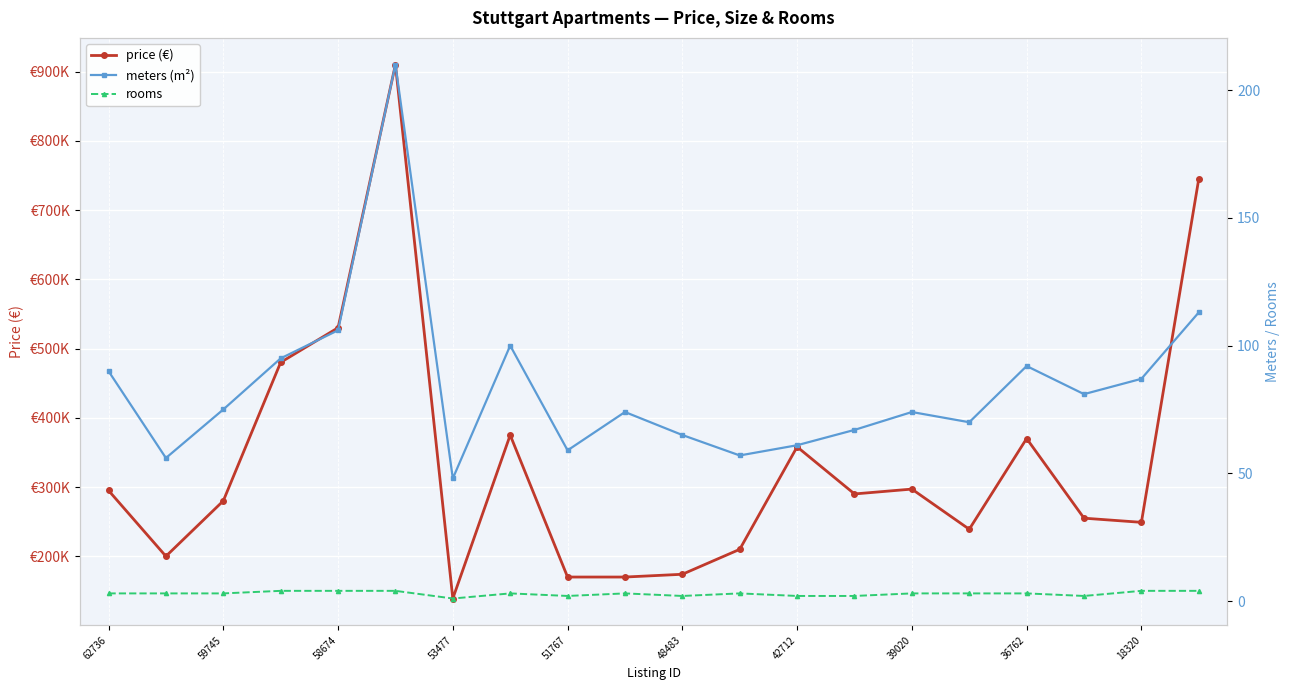

What is the difference between the highest and lowest values at 15?

238997